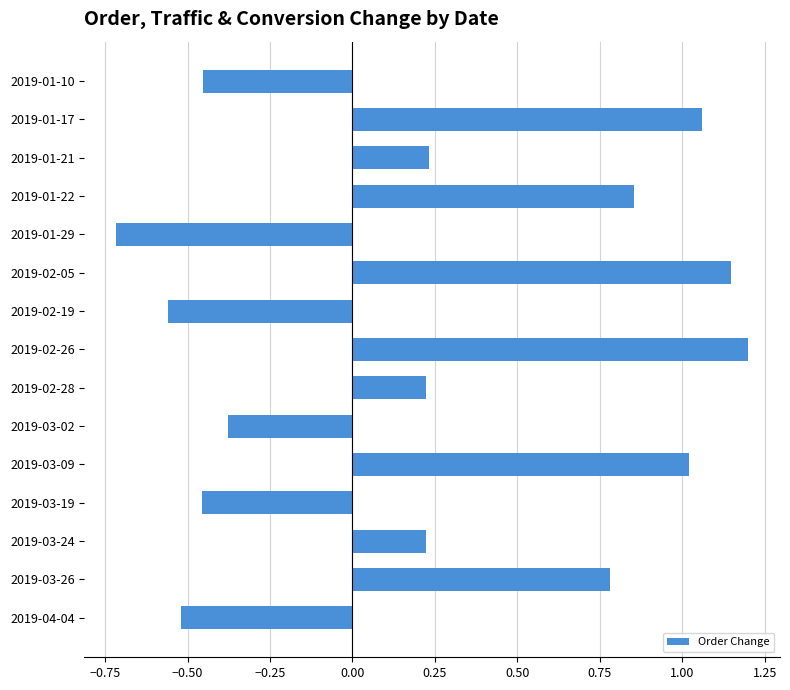

What is the label of the 8th bar from the bottom?

2019-02-26